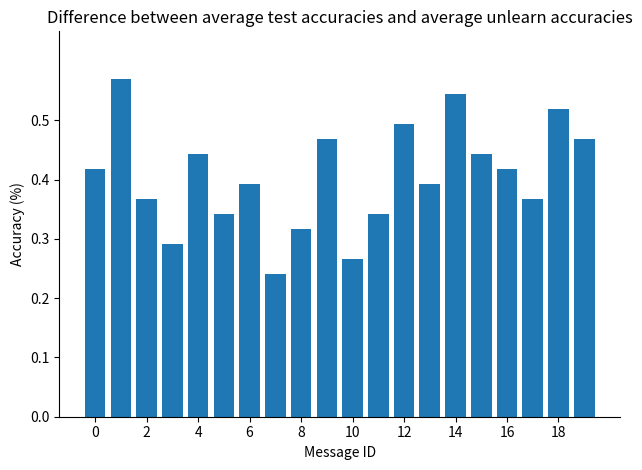

Count the values in the range 0 to 1.

20